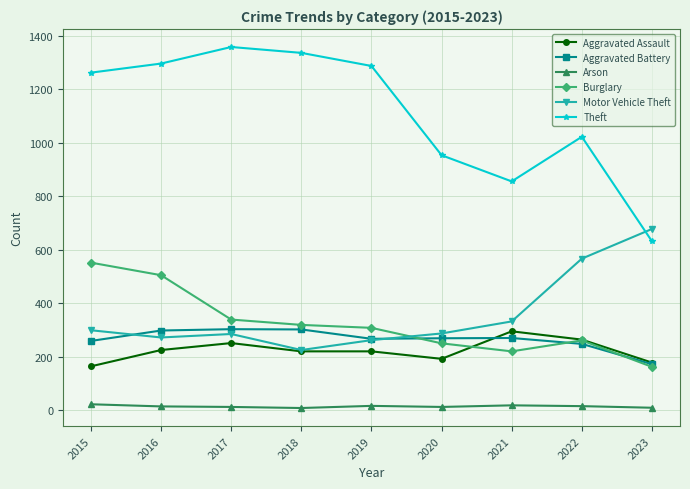

Count the number of categories in the chart.

9